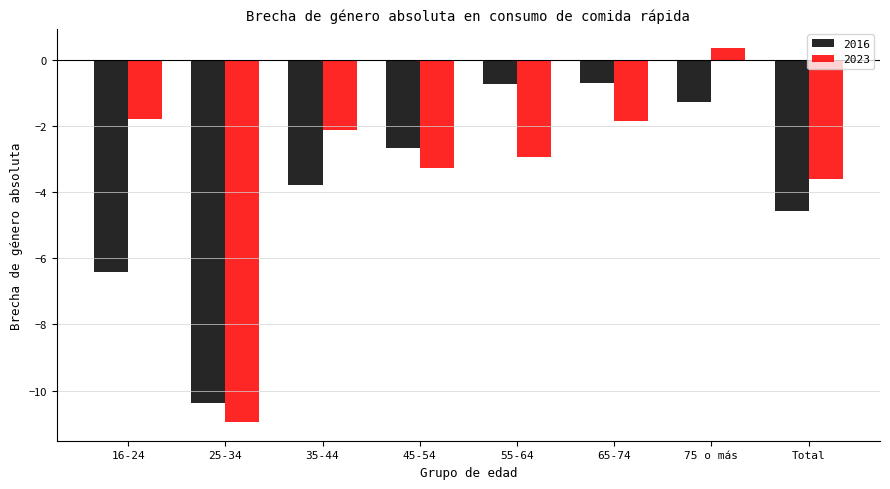

What is the label of the 5th bar from the right?

45-54